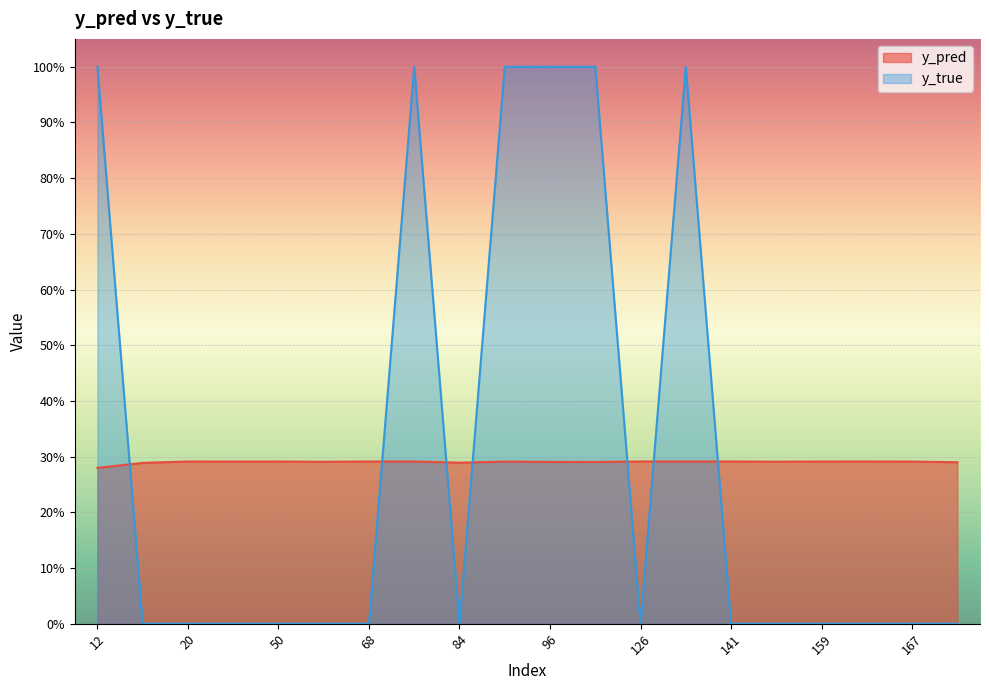

How many positive values does the y_true series have?

6